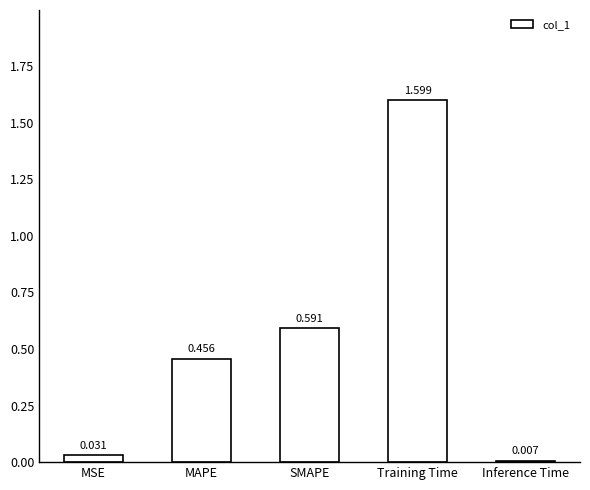

What is the label of the 3rd bar from the right?

SMAPE